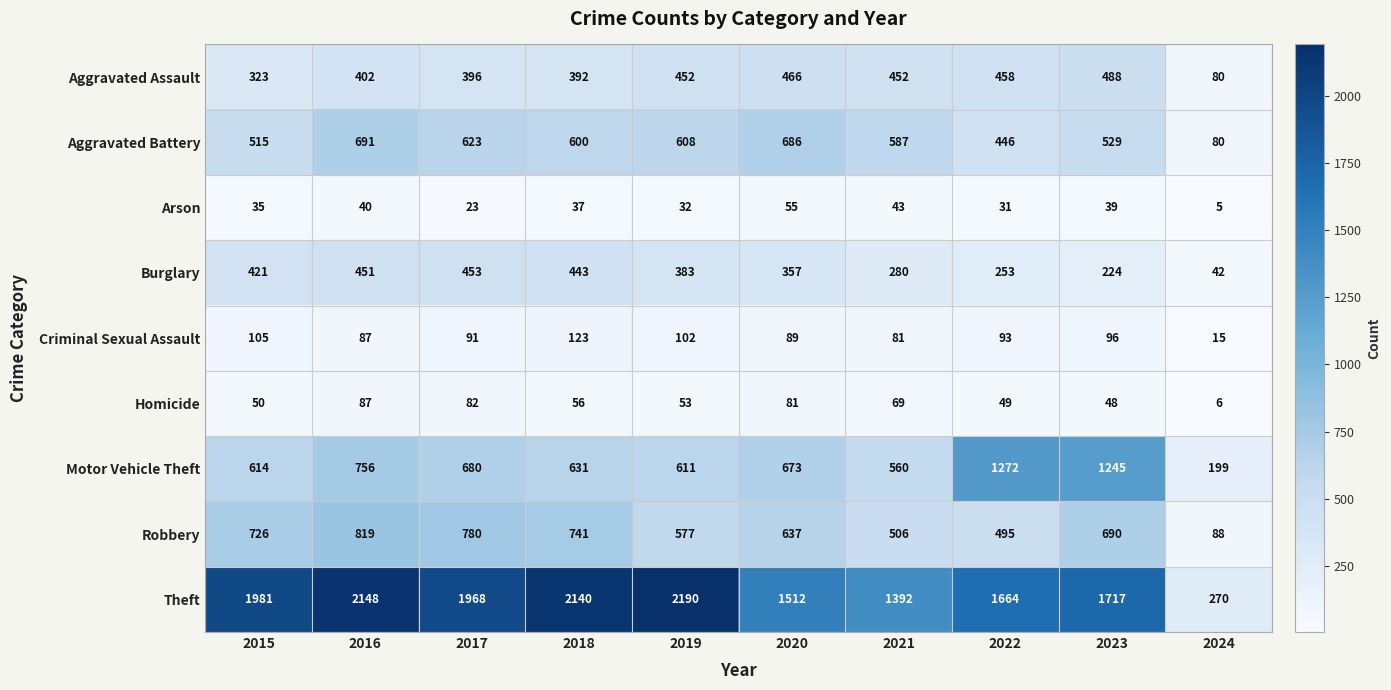

True or false: Arson has a value of 30 at 2020.

False